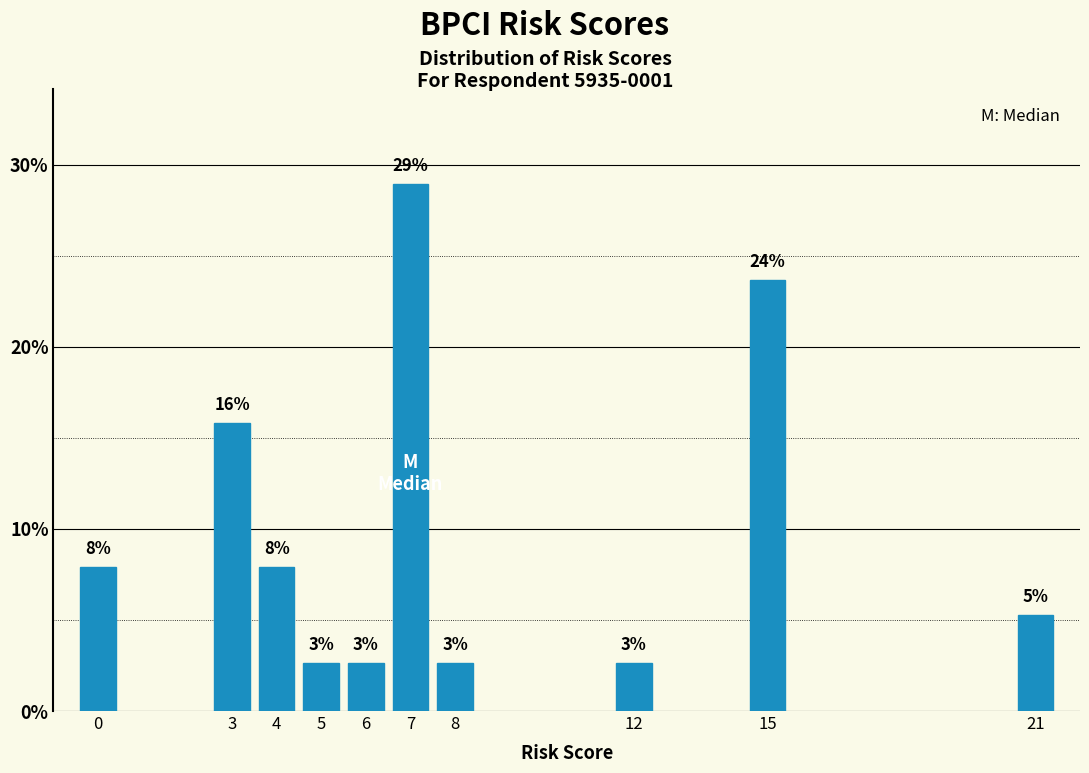

Are the bars horizontal?

No